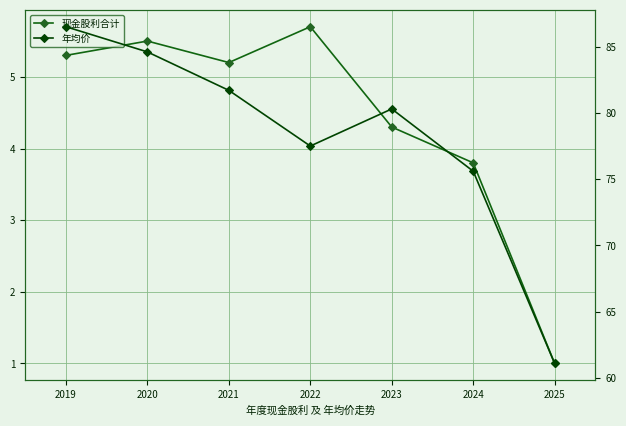

What is the total value across all series at 2025?

62.1